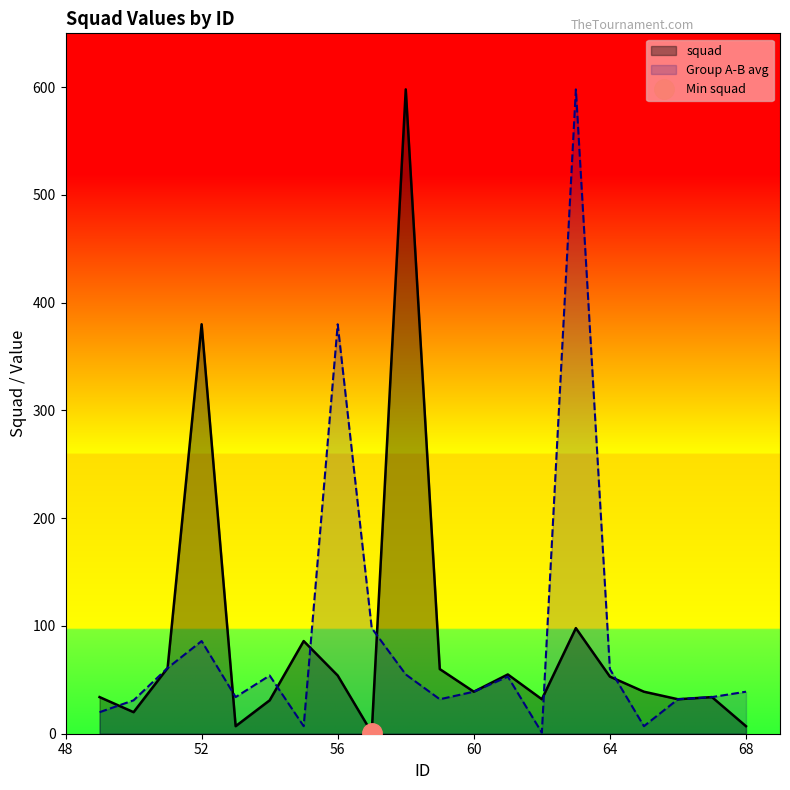

What are all the series names shown in the legend?

squad, Group A-B avg